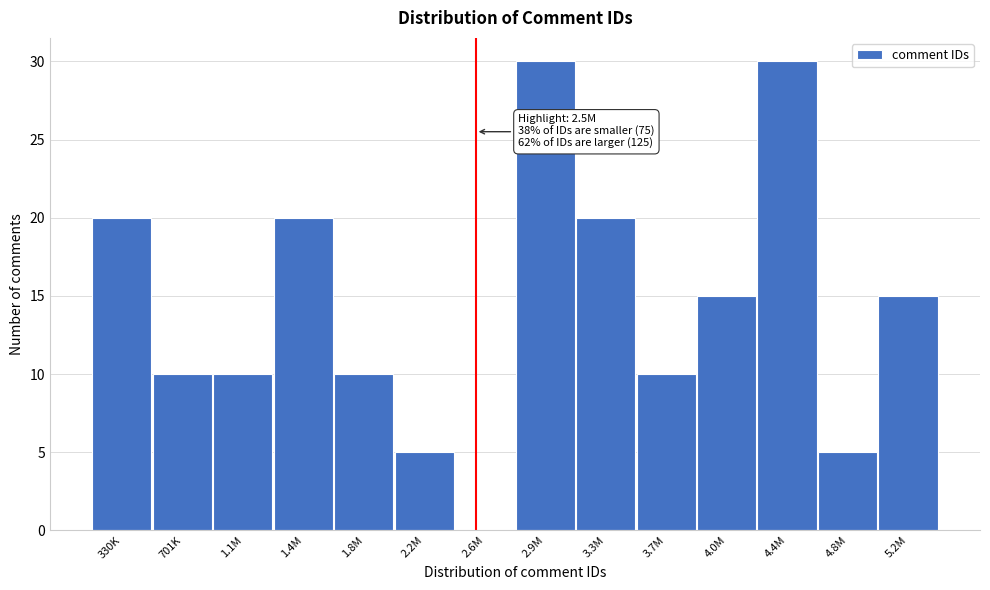

Reading left to right, extract all data points from this chart.

330K=20	701K=10	1.1M=10	1.4M=20	1.8M=10	2.2M=5	2.6M=0	2.9M=30	3.3M=20	3.7M=10	4.0M=15	4.4M=30	4.8M=5	5.2M=15